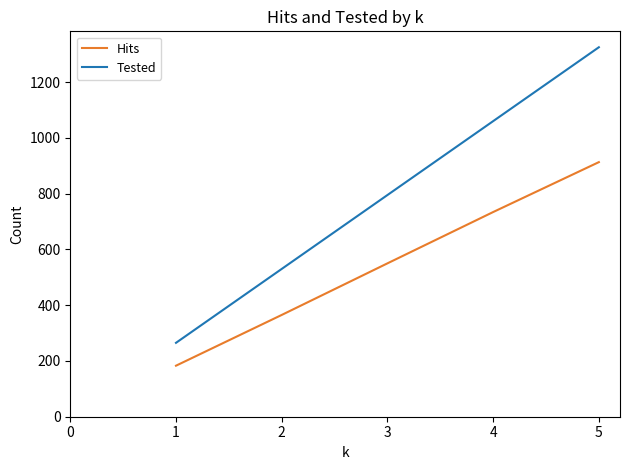

True or false: Tested and Hits intersect in this chart.

False